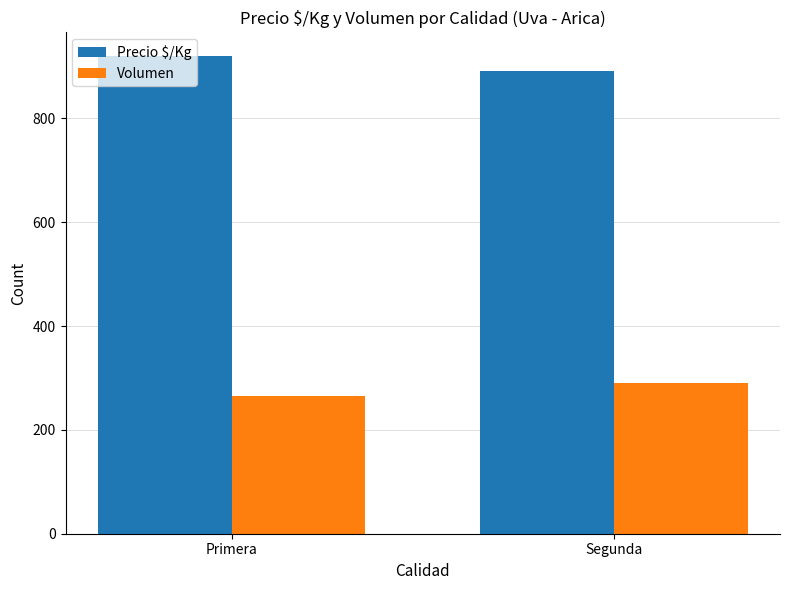

Is the value of Precio $/Kg at Primera greater than the value of Volumen at Segunda?

Yes